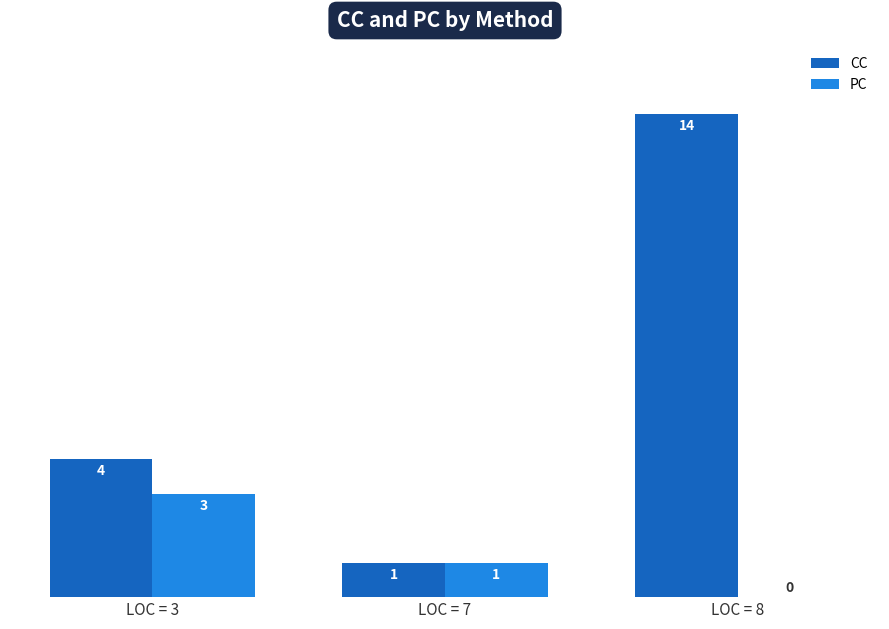

How many positive values does the PC series have?

2